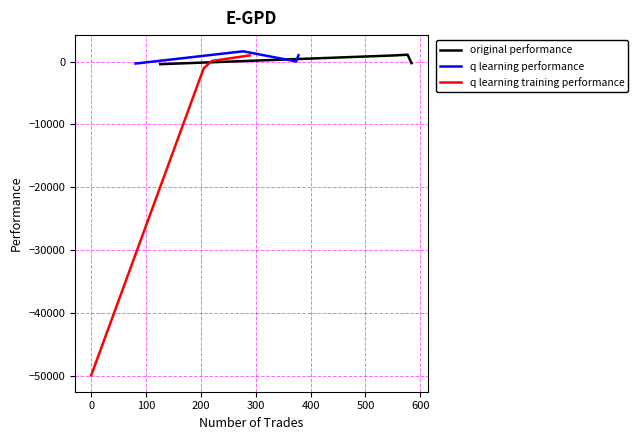

What is the maximum value shown in the chart?

1631.3